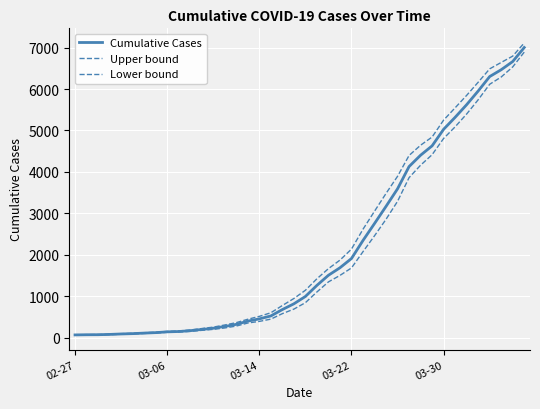

Reading left to right, transcribe all the data shown in this chart.

Cumulative Cases: 64.0	68.0	69.0	76.0	87.0	95.0	108.0	119.0	138.0	146.0	166.0	196.0	225.0	268.0	319.0	397.0	451.0	522.0	676.0	815.0	992.0	1260.0	1504.0	1685.0	1908.0	2344.0	2753.0	3167.0	3591.0	4128.0	4402.0	4628.0	5028.0	5317.0	5622.0	5952.0	6301.0	6466.0	6664.0	7002.0
Upper bound: 65.1	70.2	73.0	81.2	93.9	102.6	117.0	128.4	148.2	159.1	182.2	217.6	252.0	303.7	360.3	442.3	511.7	598.7	774.1	942.9	1141.8	1419.6	1664.0	1869.7	2135.1	2614.7	3049.2	3479.1	3893.2	4395.6	4643.3	4841.2	5249.8	5546.6	5847.1	6163.7	6487.0	6641.7	6794.6	7112.6
Lower bound: 62.9	65.8	65.0	70.8	80.1	87.4	99.0	109.6	127.8	132.9	149.8	174.4	198.0	232.3	277.7	351.7	390.3	445.3	577.9	687.1	842.2	1100.4	1344.0	1500.3	1680.9	2073.3	2456.8	2854.9	3288.8	3860.4	4160.7	4414.8	4806.2	5087.4	5396.9	5740.3	6115.0	6290.3	6533.4	6891.4